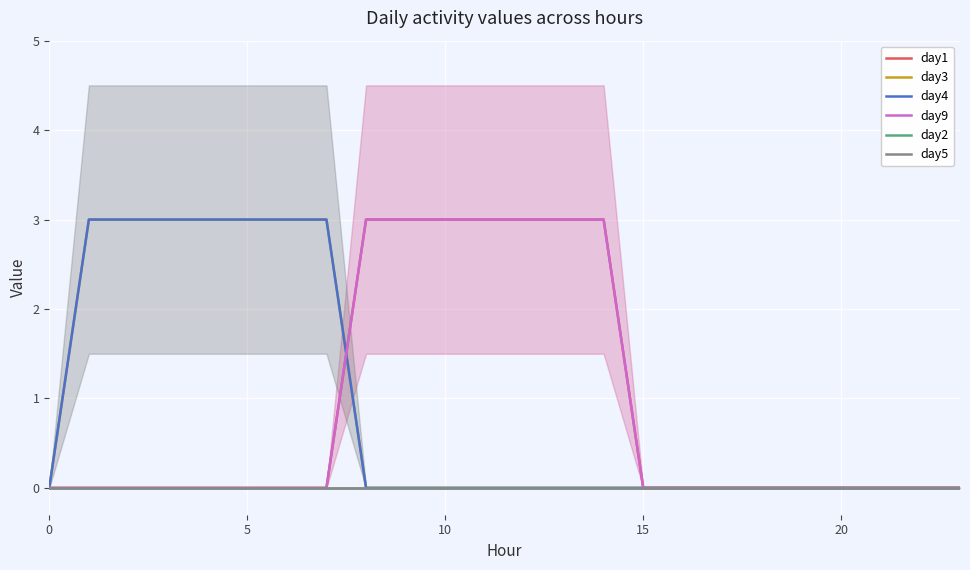

The day5 series shows 0 at 6. True or false?

True